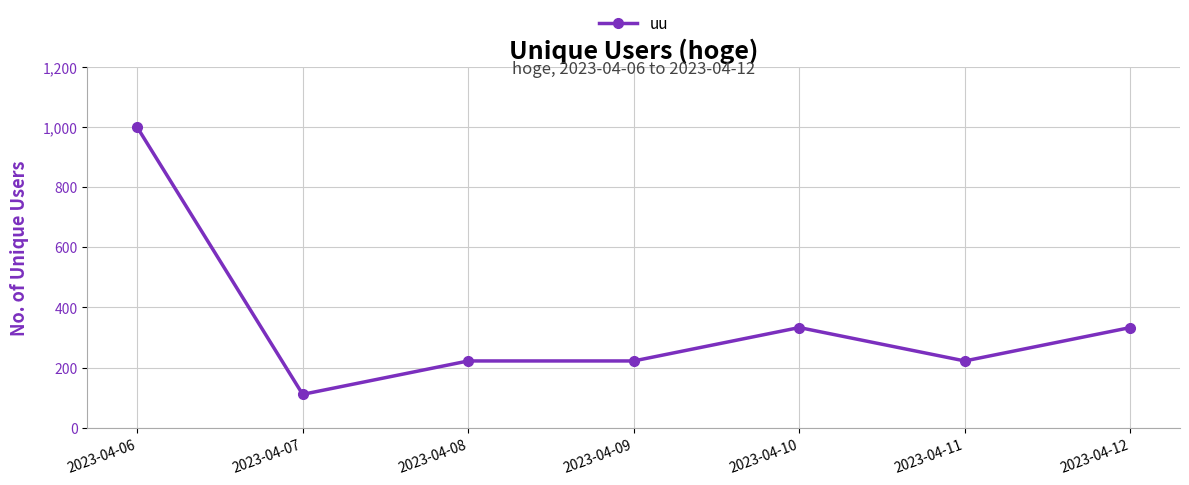

What value does the data have at 2023-04-06, to the nearest 100?

1000